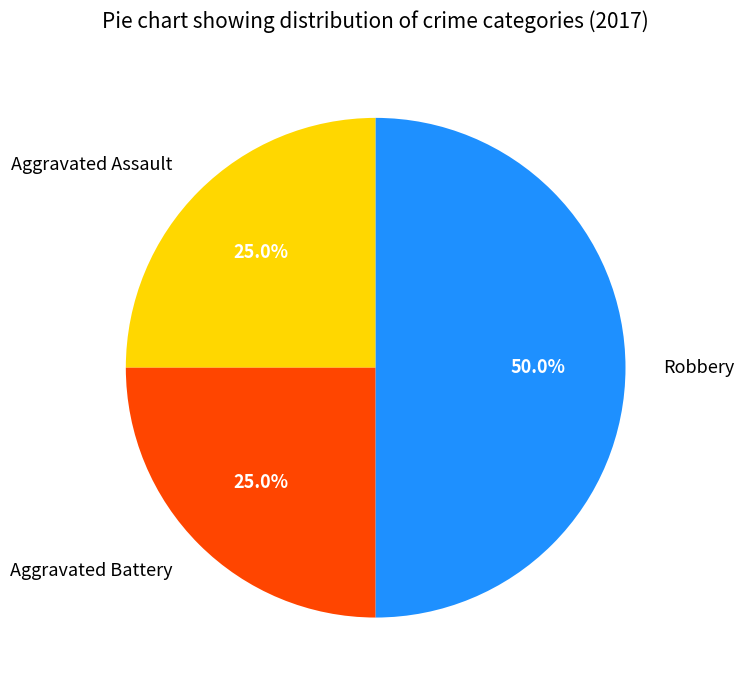

The Robbery slice represents 50% of the pie. True or false?

True